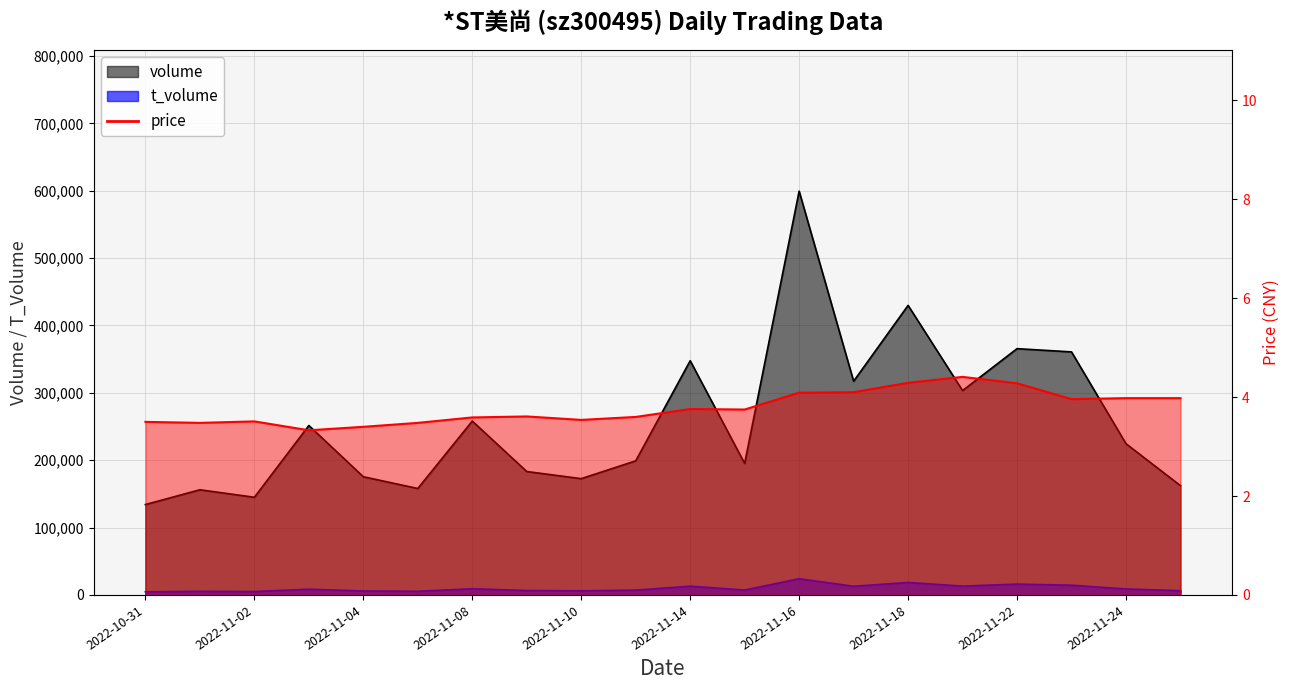

What is the spread (max minus min) of values at 2022-11-07?

158007.5